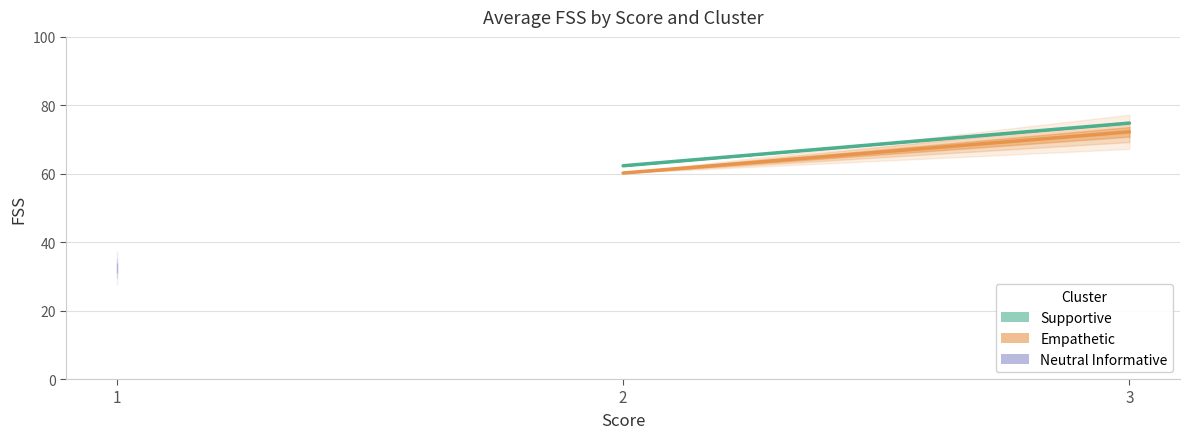

True or false: Empathetic has a value of 22.0 at 2.

False